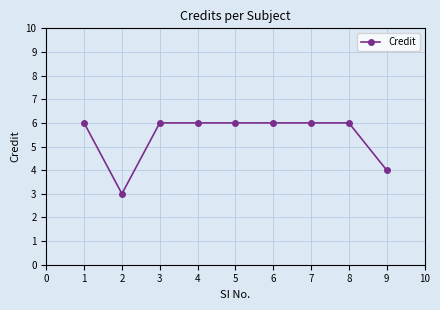

What is the value of the 8th point from the left?

6